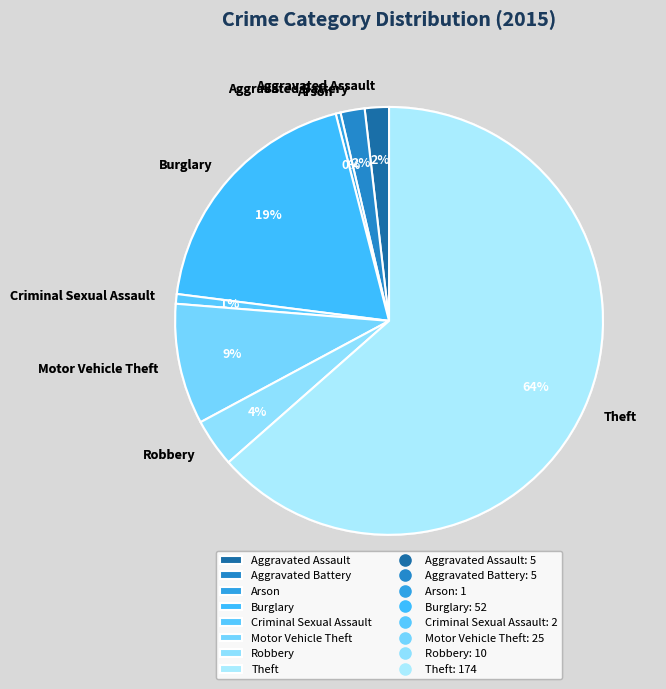

To the nearest percent, what portion does Motor Vehicle Theft represent?

9%